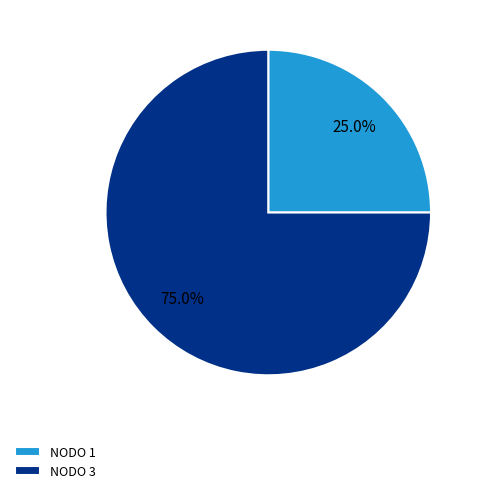

How much of the chart is everything except NODO 3?

25.0%